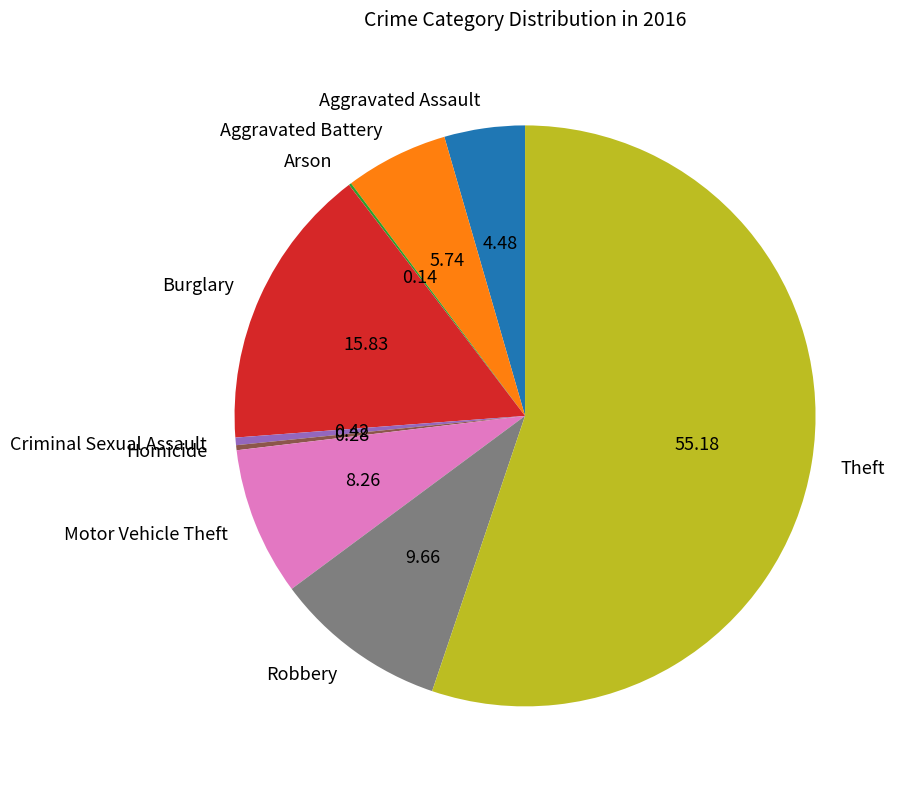

Approximately how many times larger is the value at Aggravated Battery compared to Aggravated Assault?

1.3